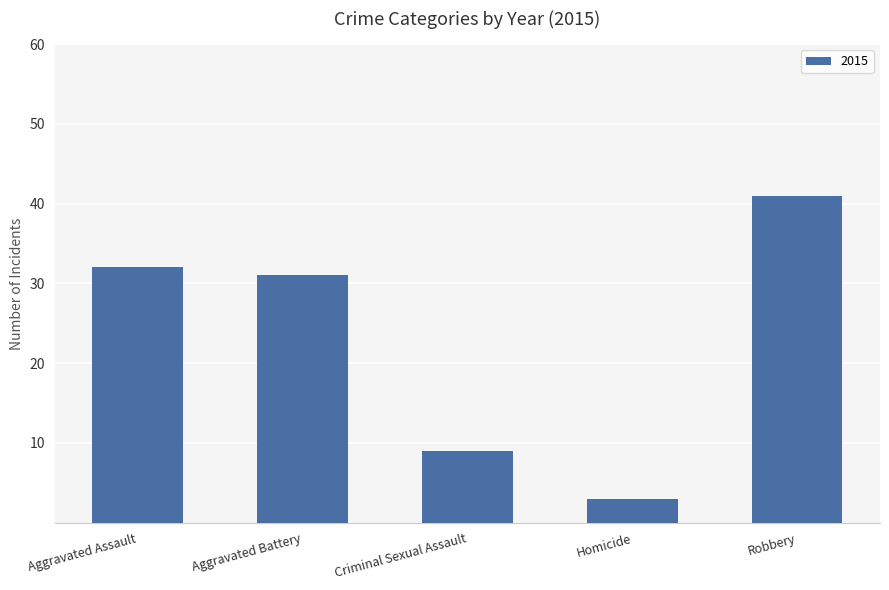

Read the value at Aggravated Assault, to the nearest 5.

30